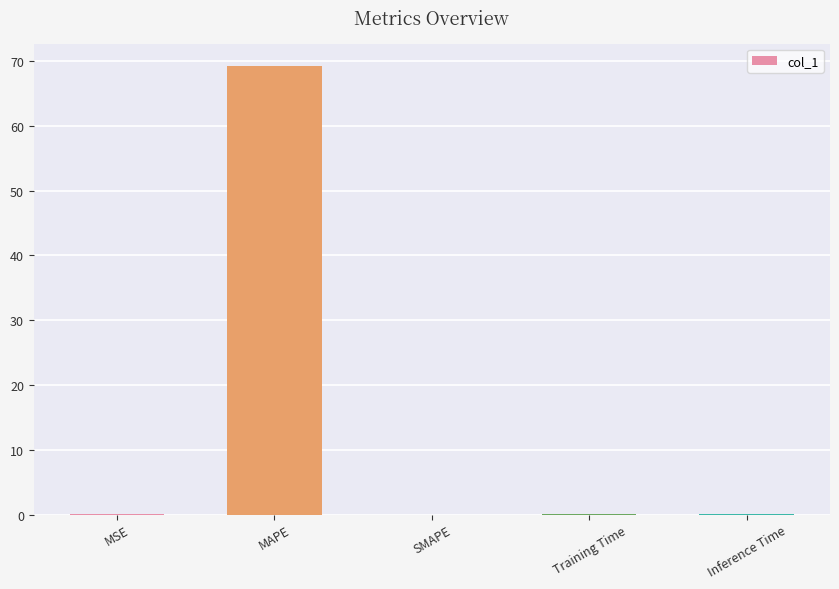

True or false: the data shows 32.7 at SMAPE.

False